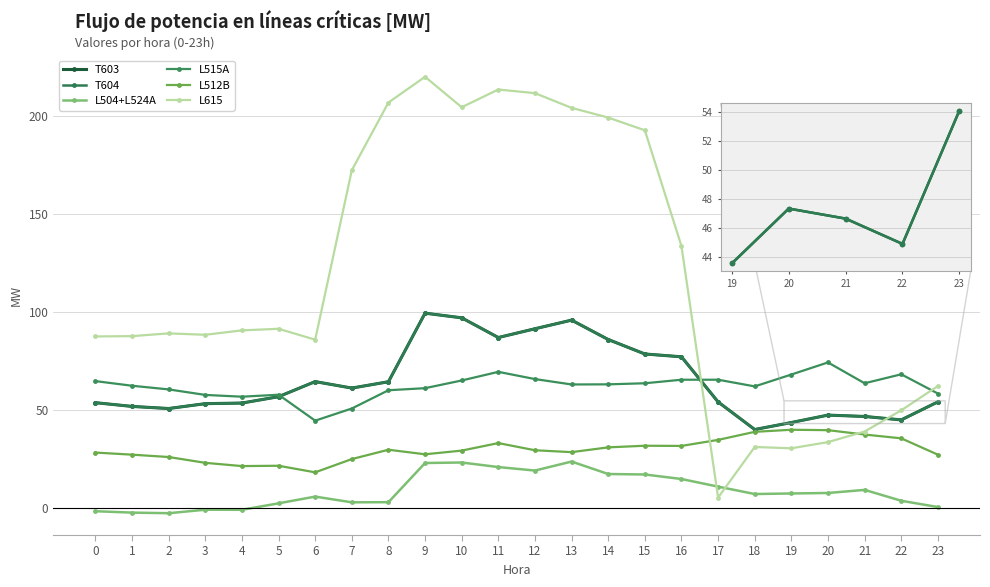

Reading left to right, what are all the values shown in this chart?

T603: 53.7	51.8	50.7	53.2	53.5	56.7	64.4	61.1	64.3	99.3	96.9	86.9	91.4	95.8	85.9	78.5	77.1	54.1	40.0	43.6	47.3	46.6	44.9	54.1
T604: 53.7	51.8	50.7	53.2	53.5	56.7	64.4	61.1	64.3	99.3	96.9	86.9	91.4	95.8	85.9	78.5	77.1	54.1	40.0	43.6	47.3	46.6	44.9	54.1
L504+L524A: -1.7	-2.4	-2.7	-0.9	-0.9	2.4	5.8	2.9	2.9	22.9	23.2	20.8	19.1	23.7	17.3	17.1	14.8	10.9	7.1	7.4	7.6	9.2	3.7	0.5
L515A: 64.7	62.3	60.4	57.6	56.7	57.7	44.5	50.7	60.0	61.1	65.0	69.4	65.7	63.0	63.0	63.6	65.4	65.4	62.0	68.0	74.2	63.6	68.1	58.3
L512B: 28.2	27.2	26.0	23.0	21.3	21.5	18.2	24.9	29.7	27.4	29.2	33.1	29.4	28.5	30.9	31.7	31.6	34.7	38.8	39.9	39.7	37.4	35.5	27.2
L615: 87.4	87.6	89.0	88.3	90.5	91.4	85.8	172.2	206.7	219.8	204.3	213.4	211.5	204.0	199.0	192.6	133.5	5.3	31.1	30.4	33.6	39.0	49.8	62.1